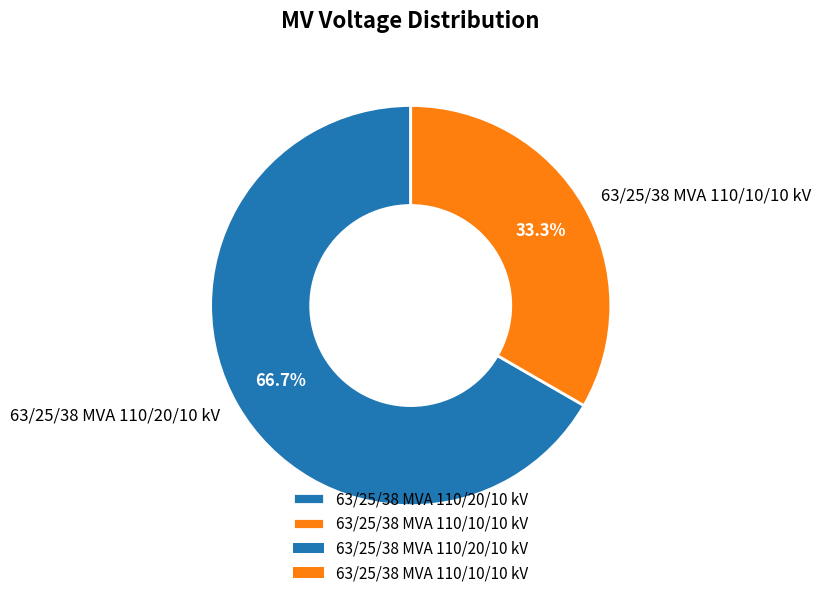

To the nearest percent, what is the average slice percentage?

50%